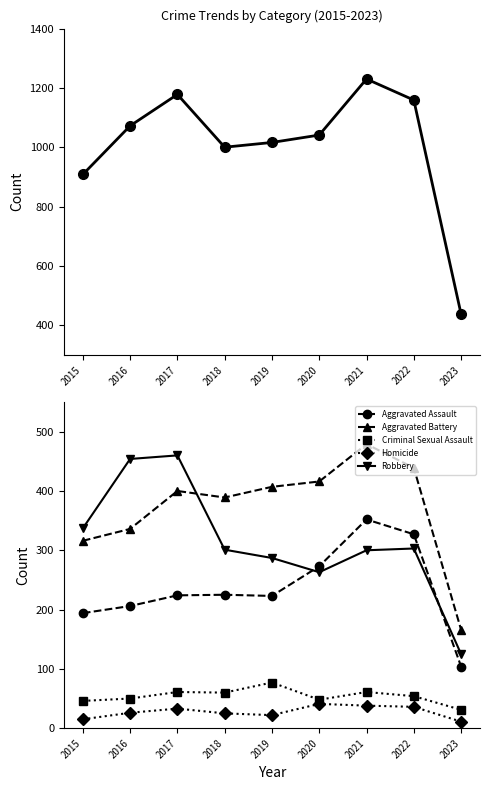

The Aggravated Assault series shows 52 at 2018. True or false?

False